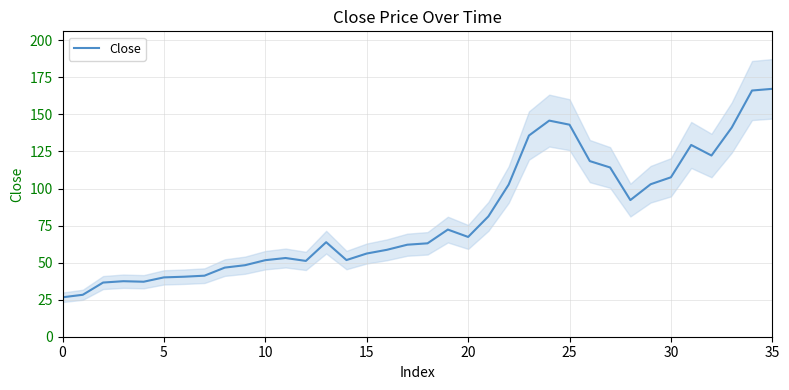

How many lines are shown in the chart?

1